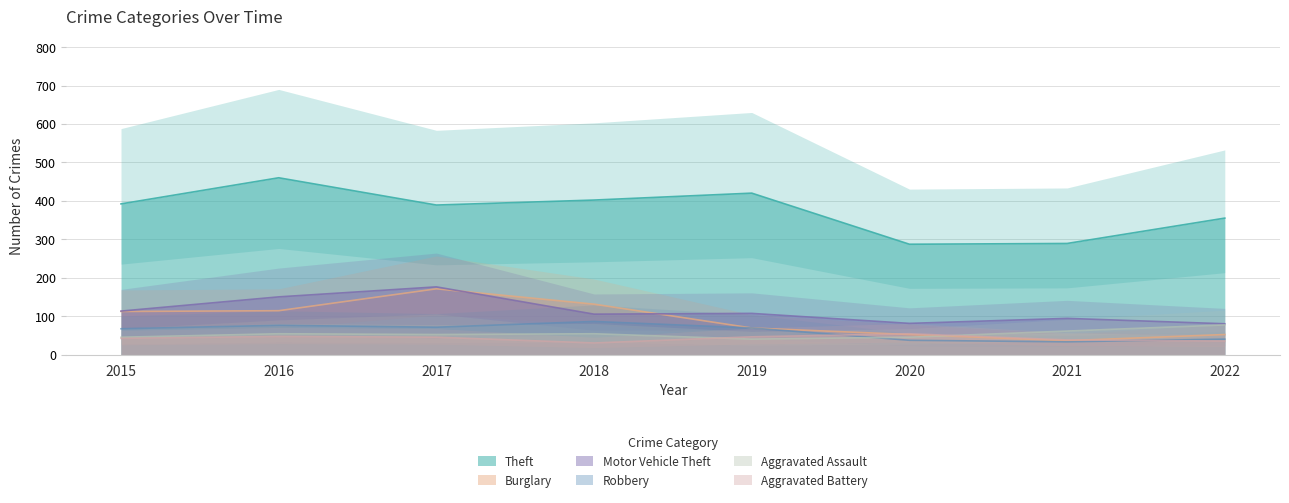

What is the minimum value shown in the chart?

30